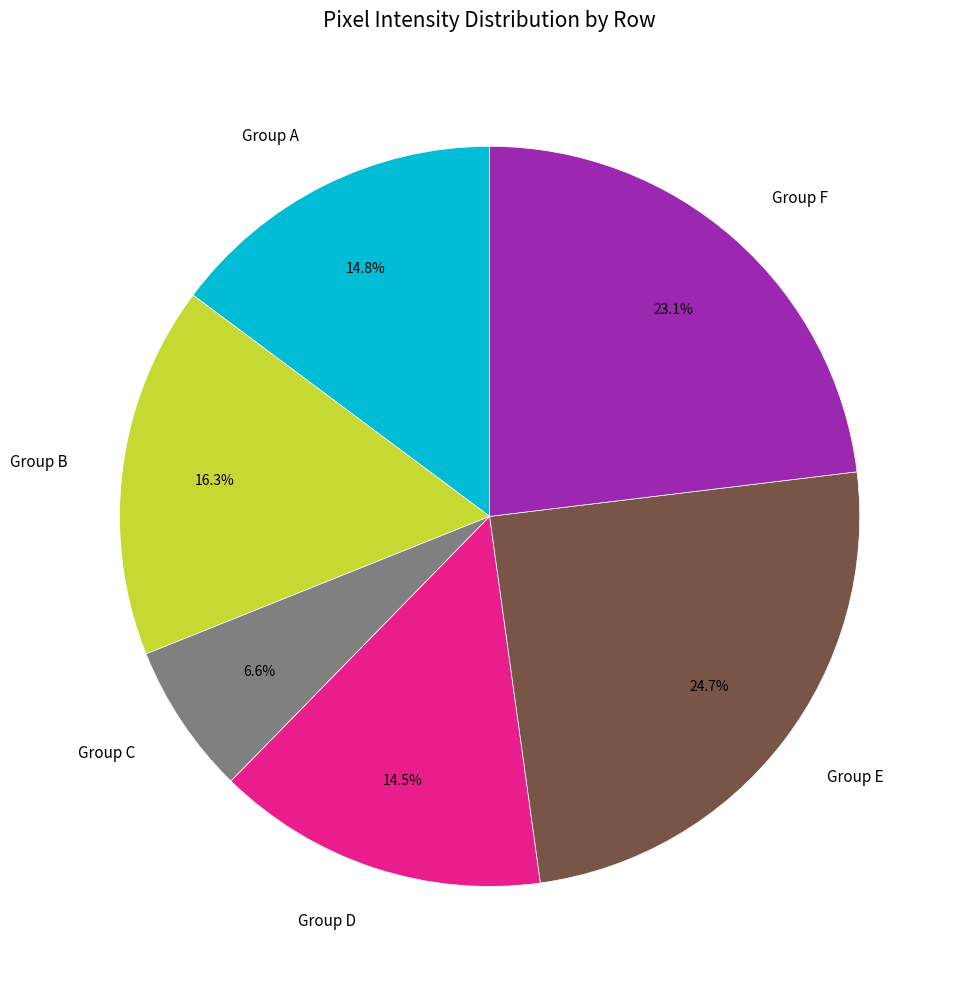

To the nearest percent, what is the difference between the largest and smallest slice percentages?

18%